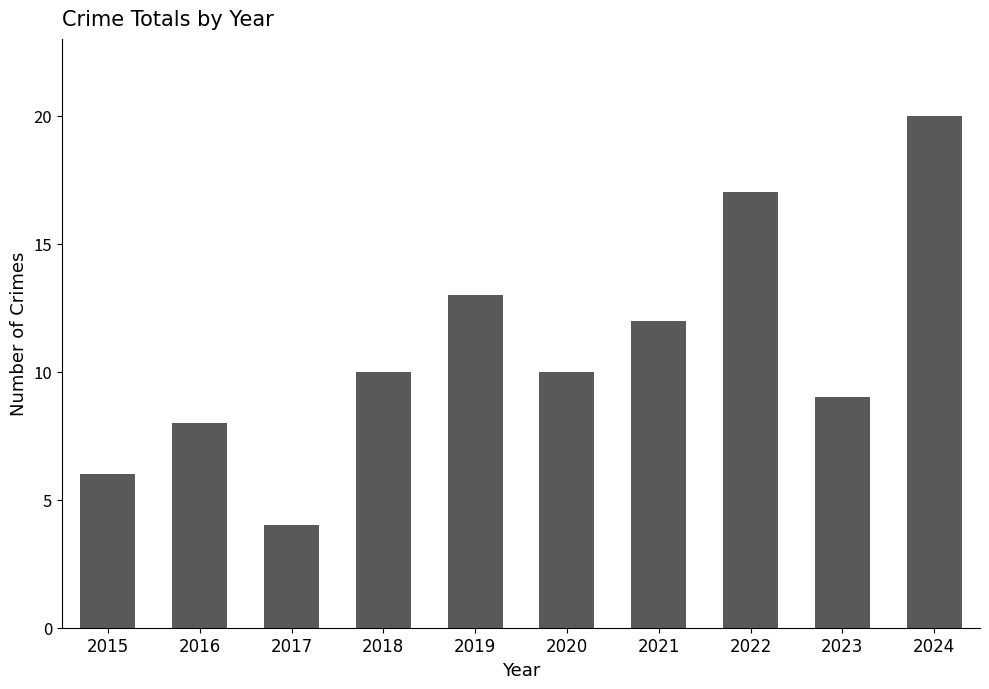

What is the average value?

11